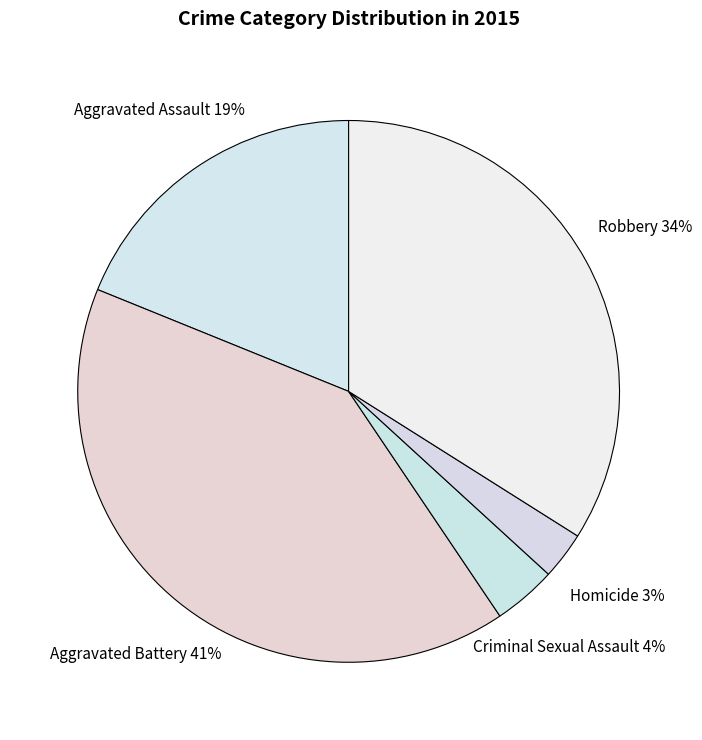

Which category has the biggest portion of the pie?

Aggravated Battery